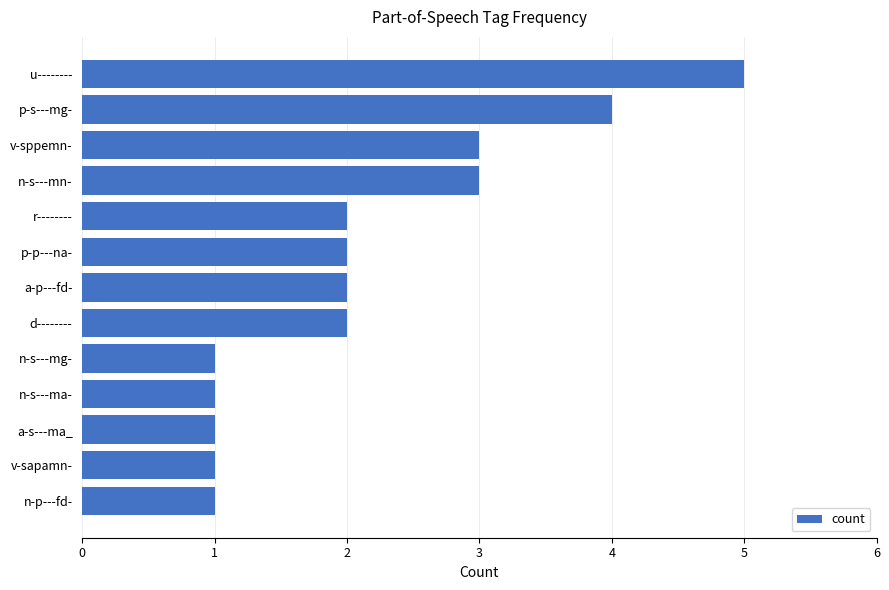

The value at n-s---ma- is 1. True or false?

True